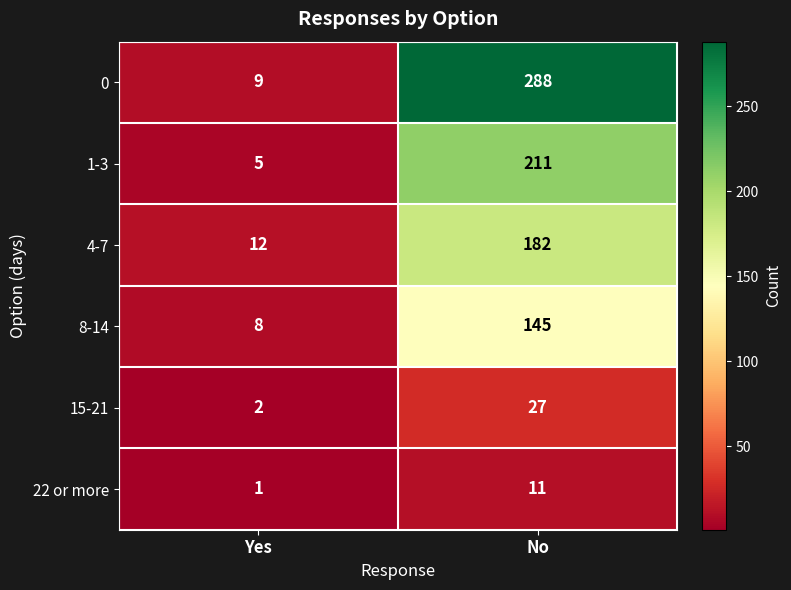

Rank the series at No from highest to lowest value.

0, 1-3, 4-7, 8-14, 15-21, 22 or more